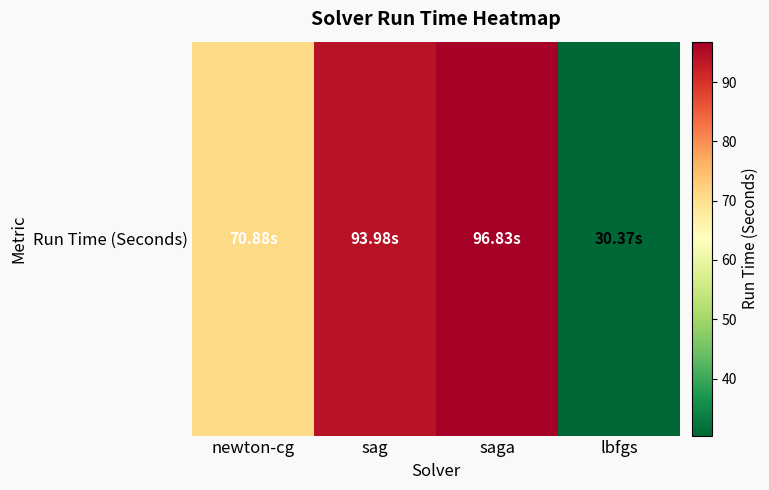

What is the sum of the values at lbfgs and saga?

127.2